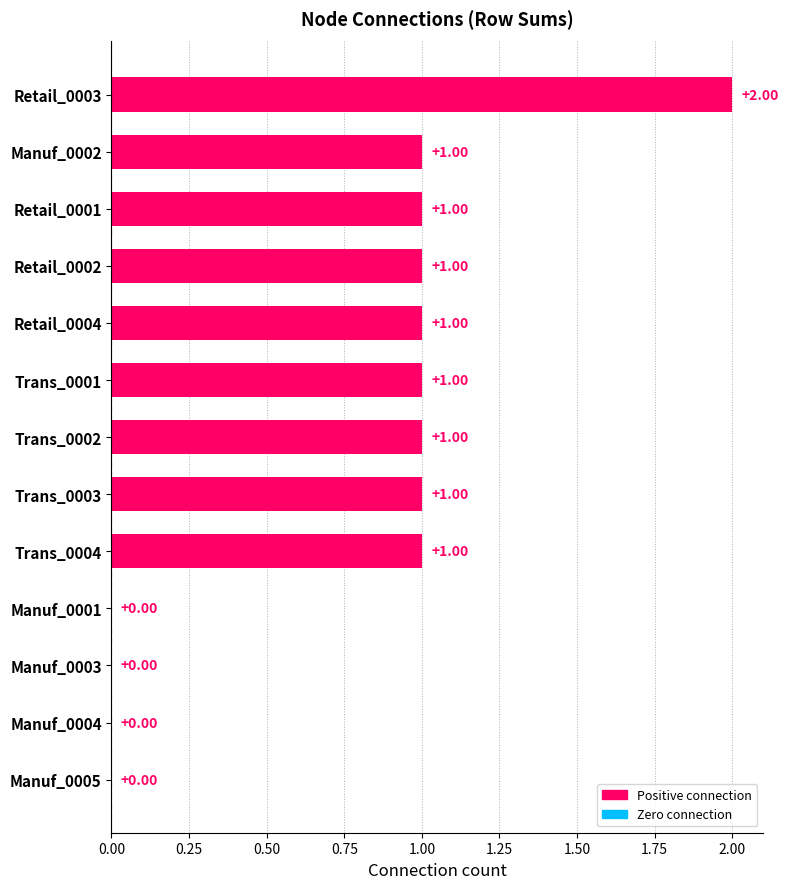

What is the ratio of the value at Trans_0001 to the value at Retail_0003?

0.5